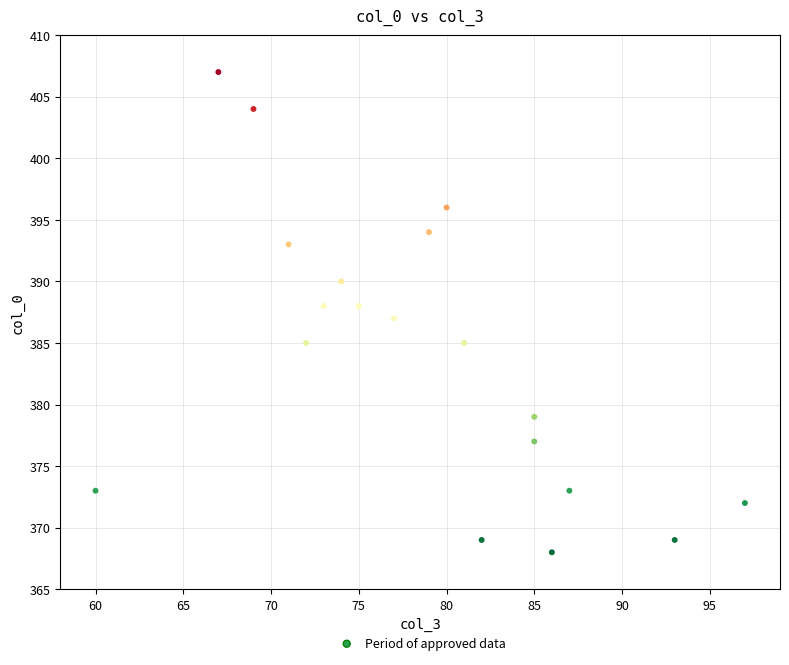

What is the range of Y values (max minus min)?

39